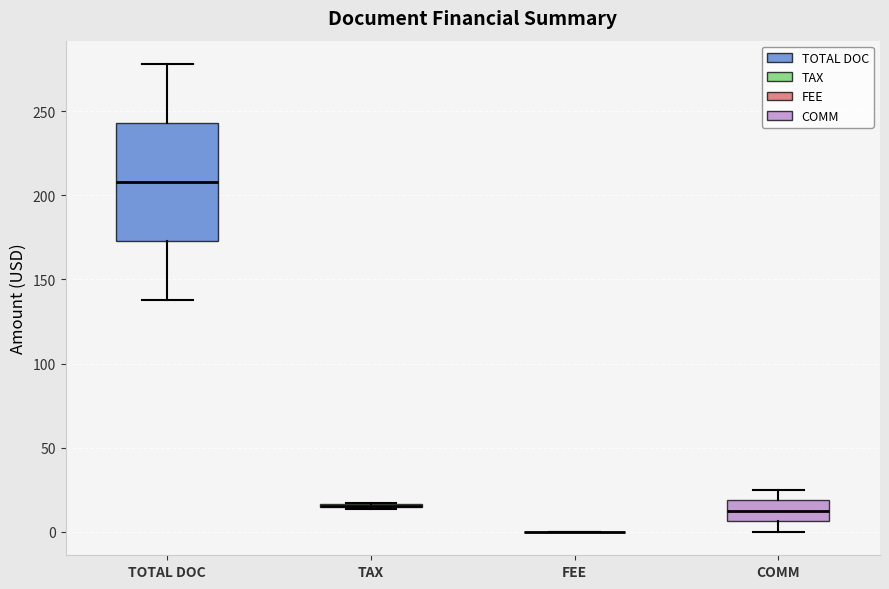

Reading left to right, transcribe this box plot: for each box, give where its median line is, the range the box spans, and where its two whiskers end, as read against the y-axis. The values are not printed on the chart, so give them approximately, as read against the axis.

TOTAL DOC: median 210, box 175 to 245, whiskers 140 to 280
TAX: box collapsed to a line at 15, whiskers 15 to 15
FEE: box collapsed to a line at 0, whiskers 0 to 0
COMM: median 15, box 5 to 20, whiskers 0 to 25